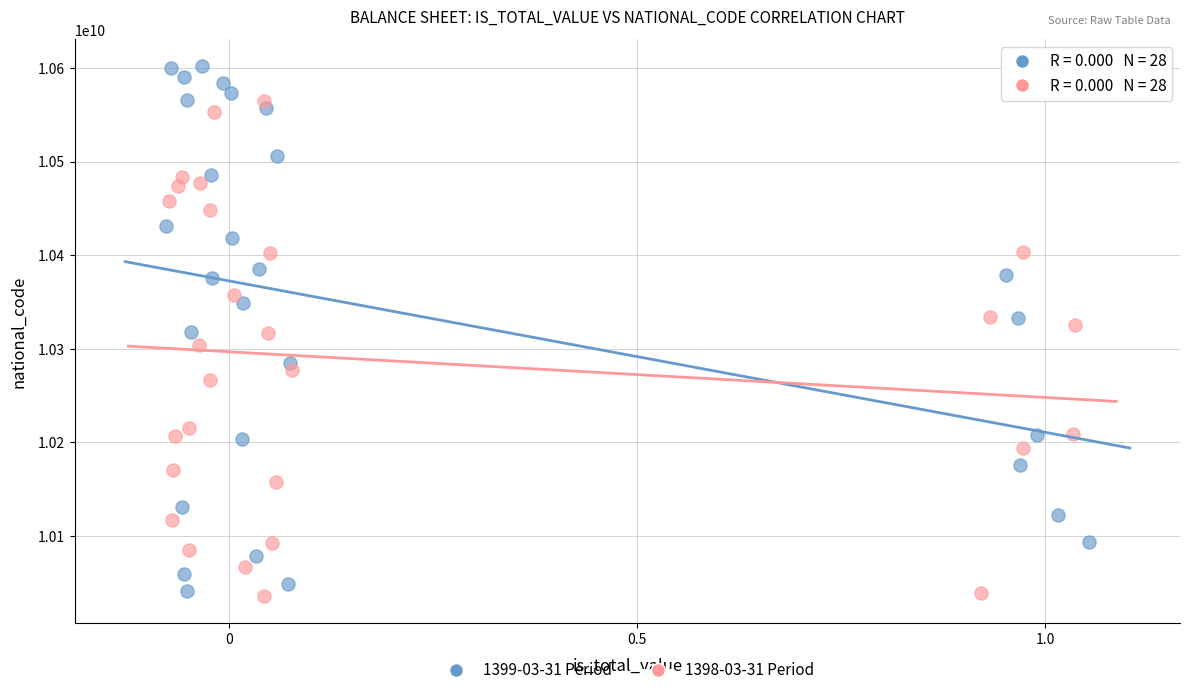

Which series has the largest Y range (max minus min)?

1399-03-31 Period